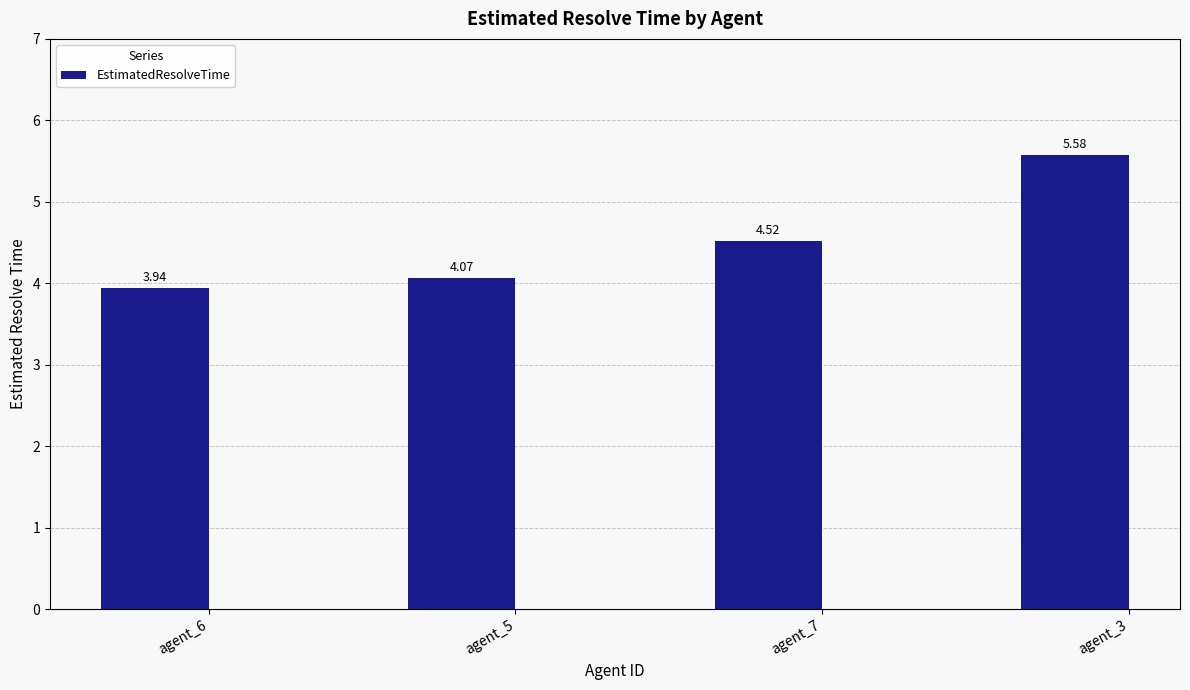

What is the ratio of the value at agent_6 to the value at agent_7?

0.9